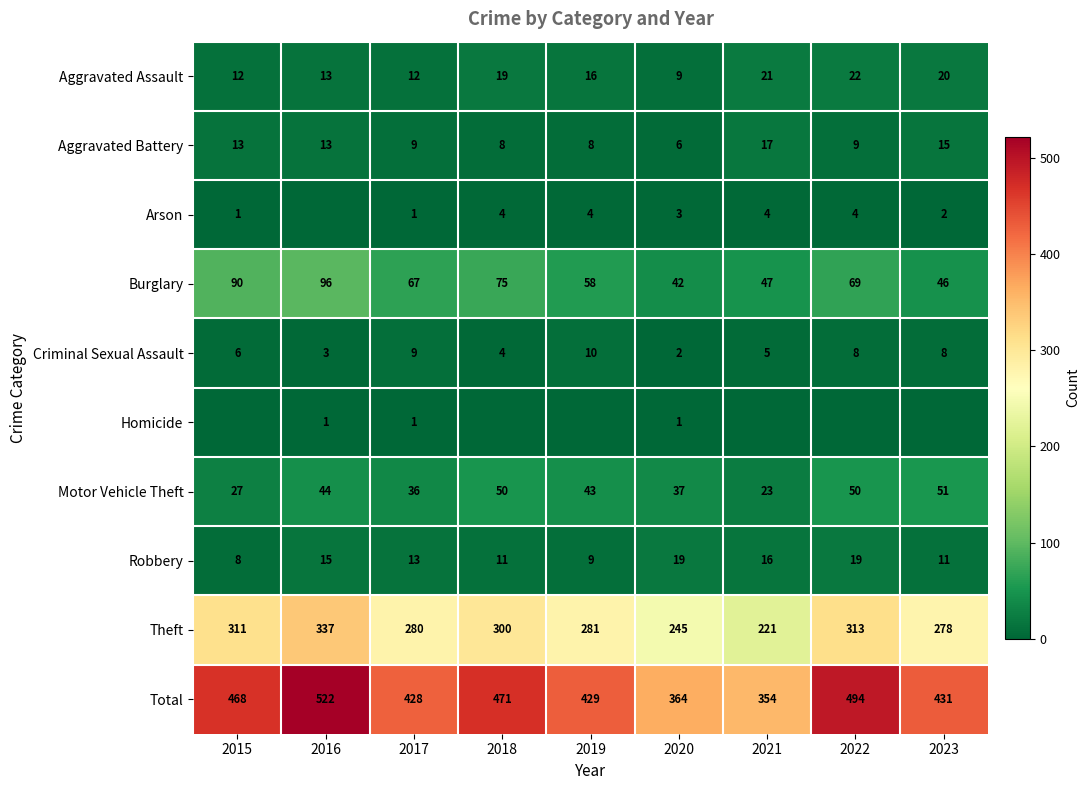

What is the total value across all series at 2021?

708